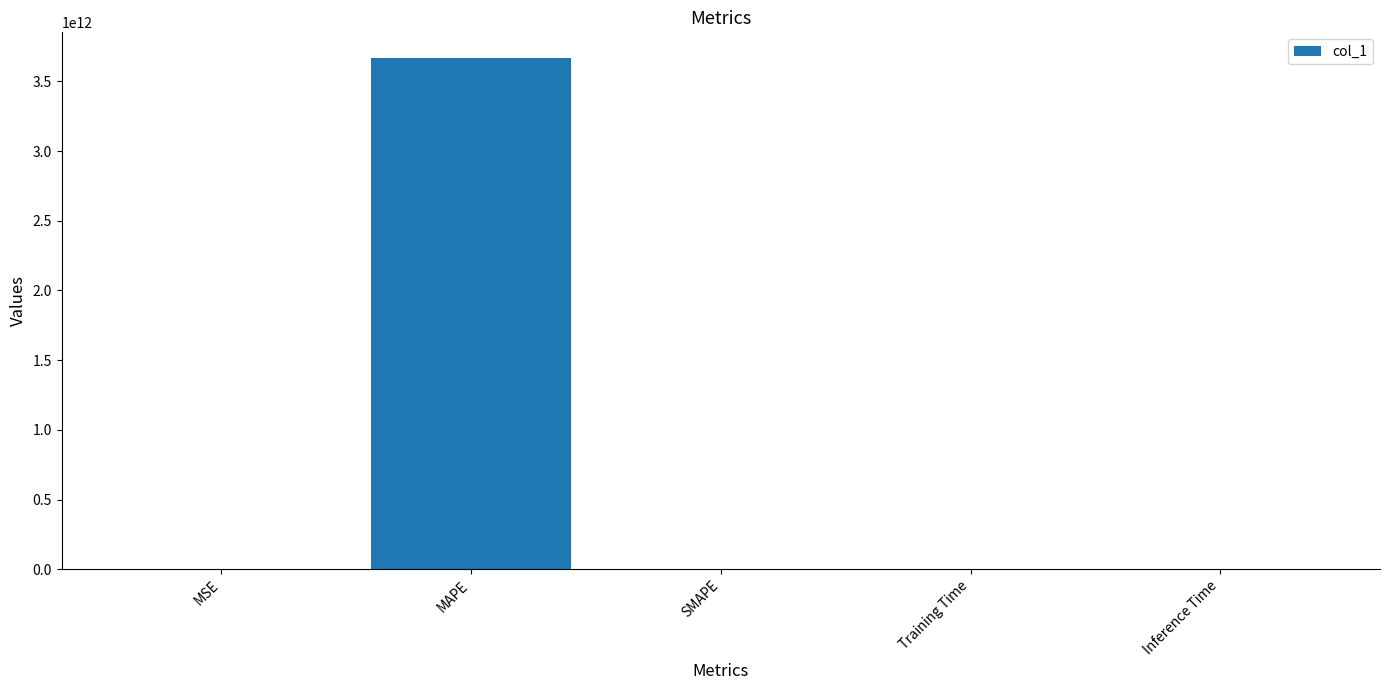

Which category has the highest value across all series?

MAPE